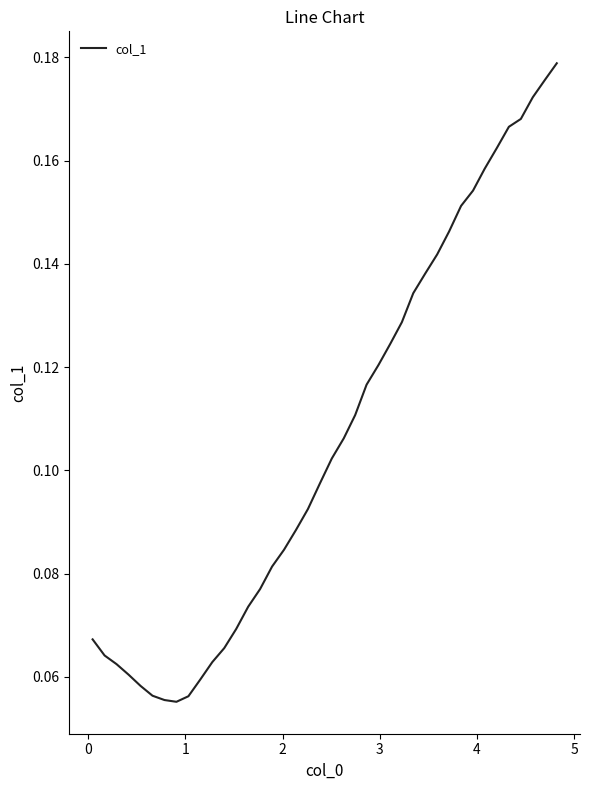

How many lines are shown in the chart?

1